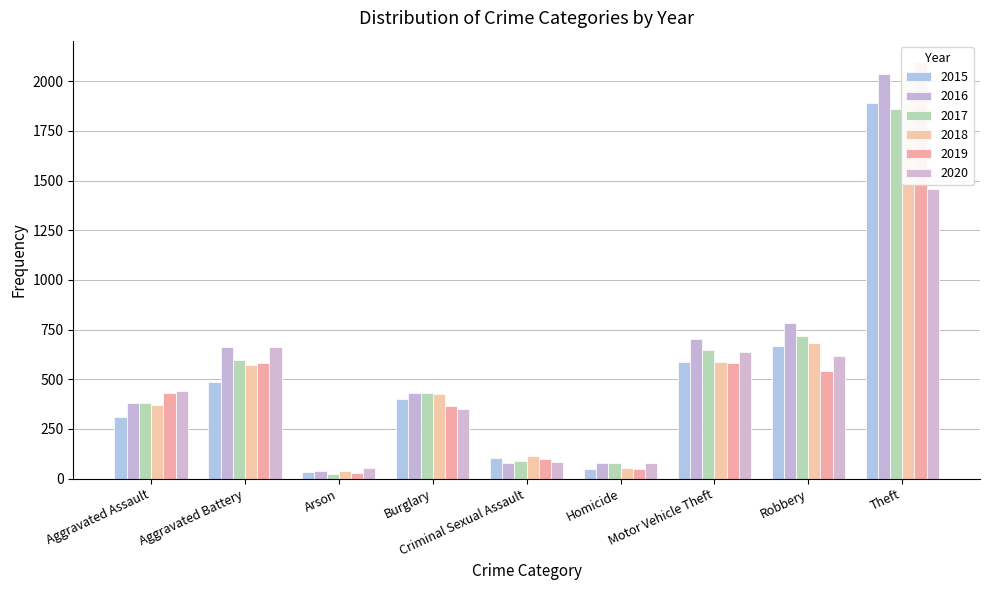

At which category does the chart reach its minimum across all series?

Arson